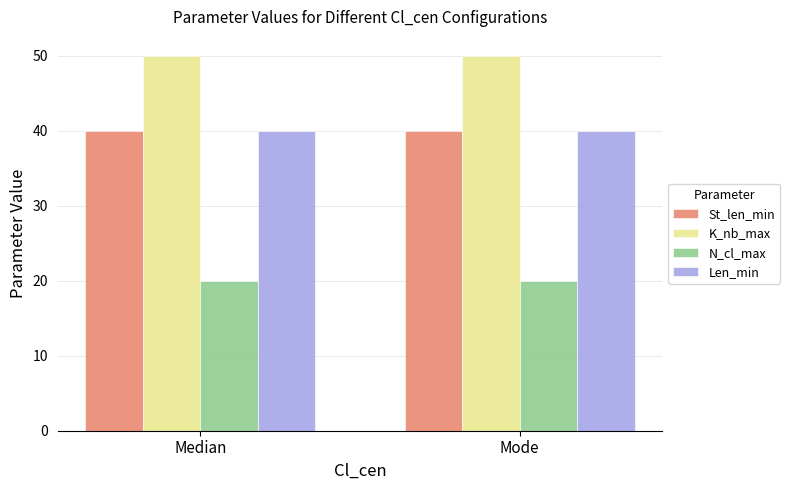

Which series has the largest total across all categories?

K_nb_max